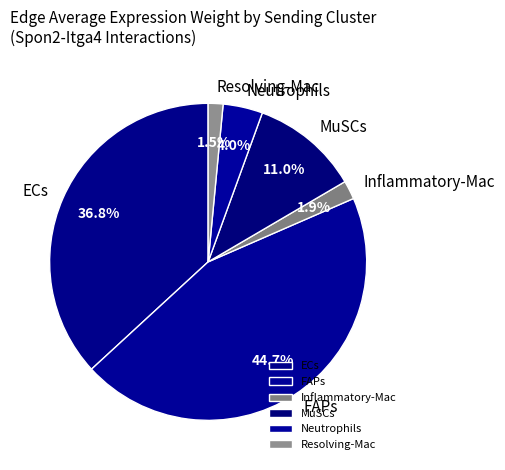

What percentage is the FAPs slice, to the nearest percent?

45%